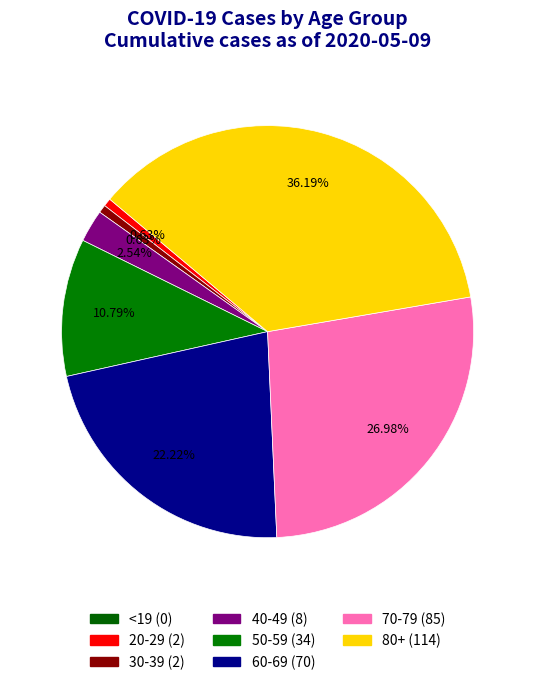

To the nearest percent, what is the difference between the 40-49 and 20-29 slice percentages?

2%